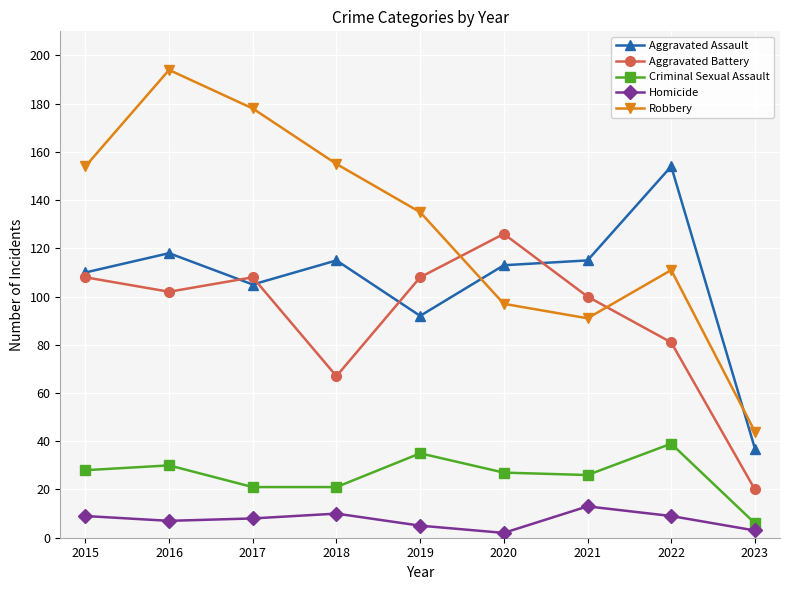

What is the difference between the maximum and second lowest values in the Homicide series?

10